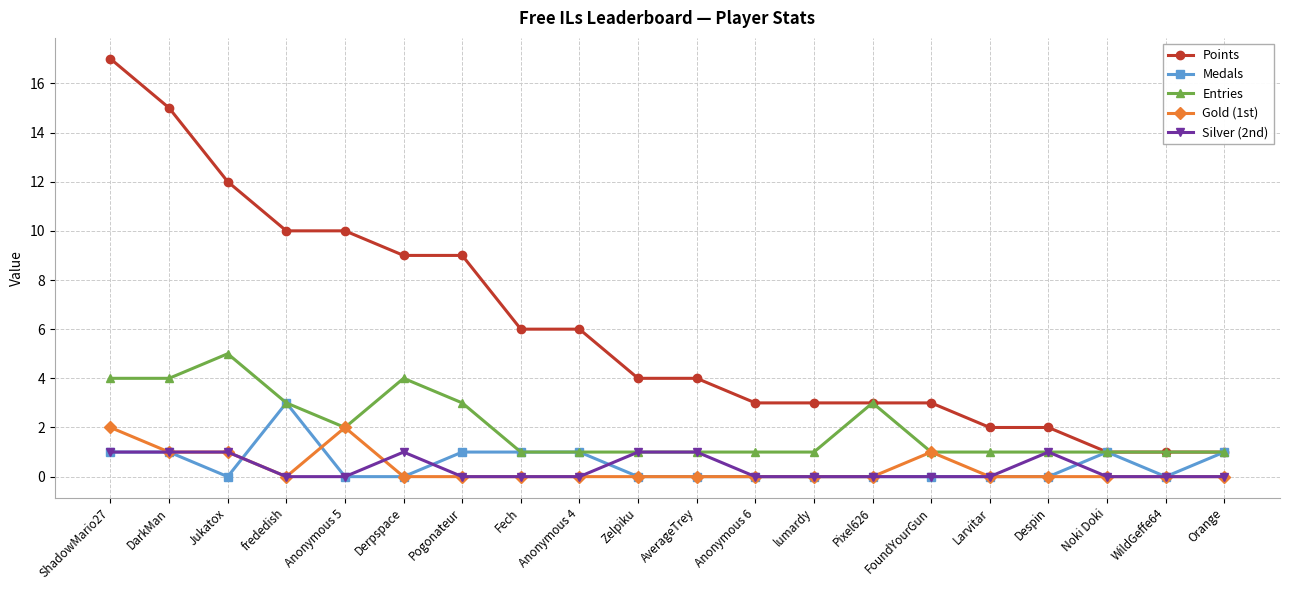

At which label does Points reach its peak?

ShadowMario27